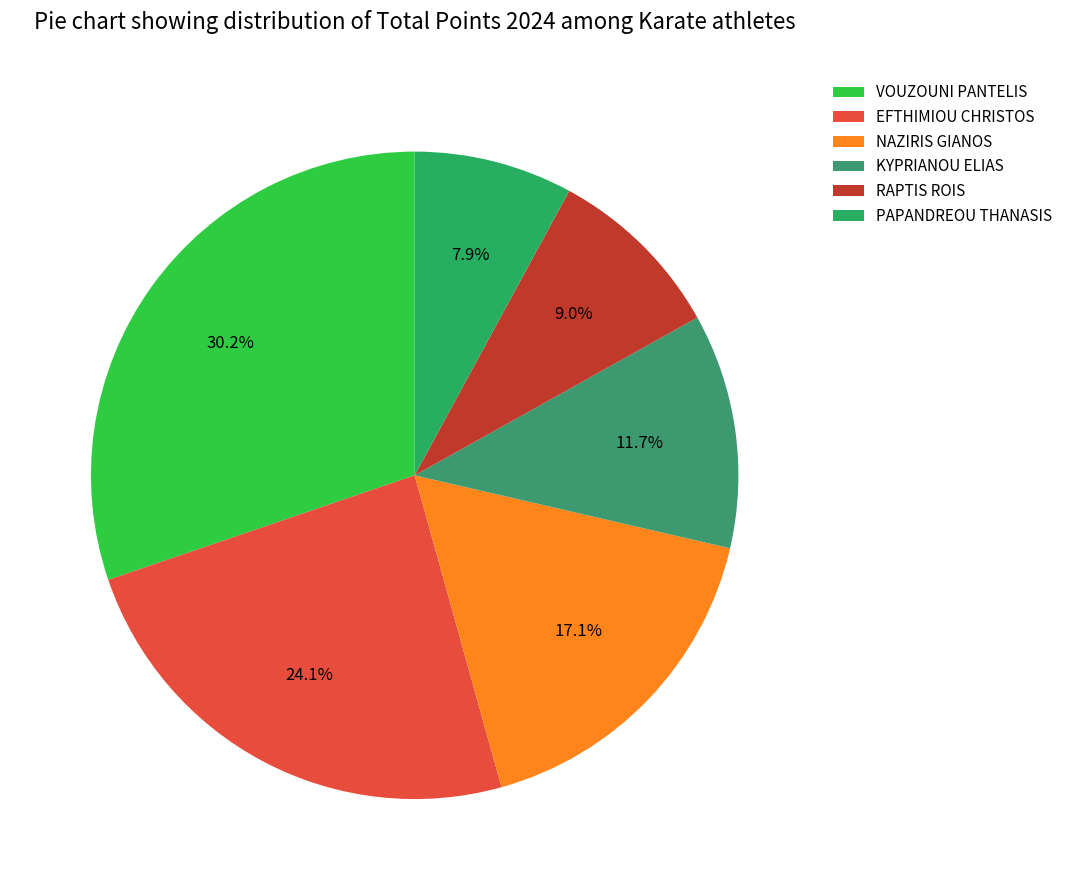

How many segments does this pie chart have?

6